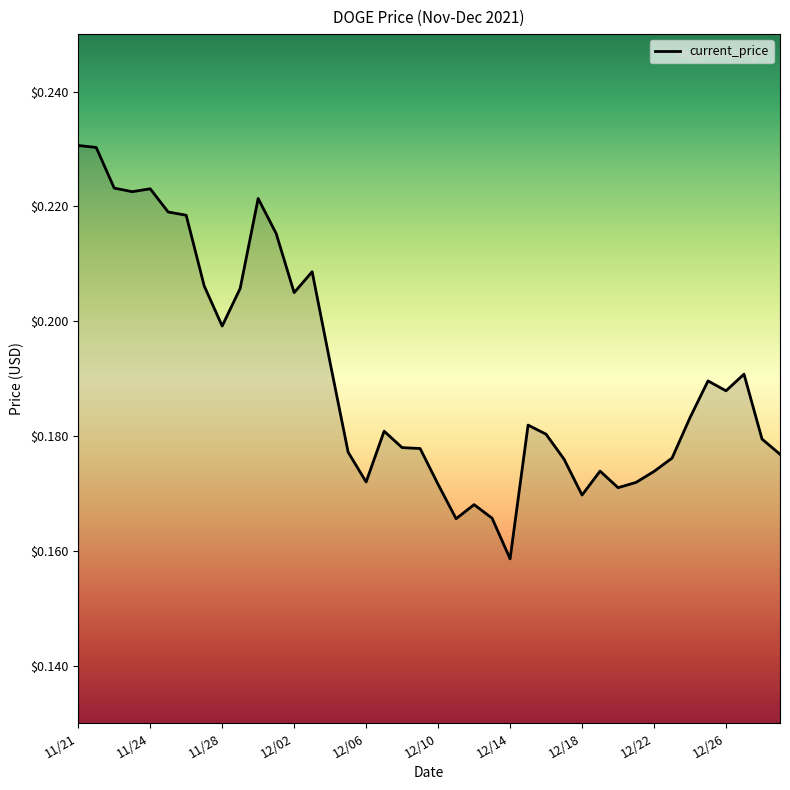

What is the sum of all values?

7.6